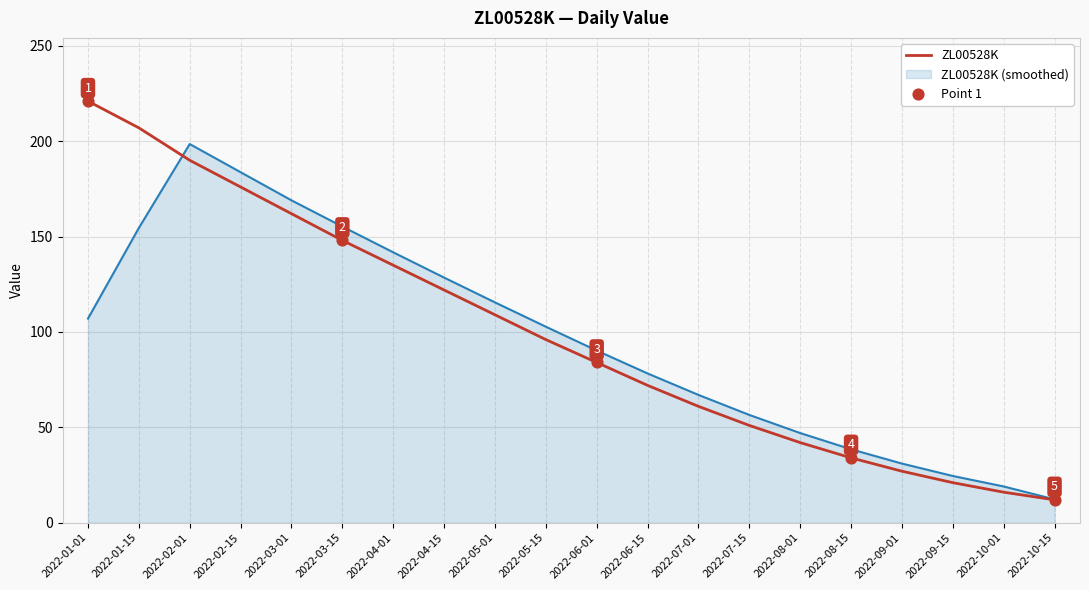

Which series has the widest spread of values?

ZL00528K